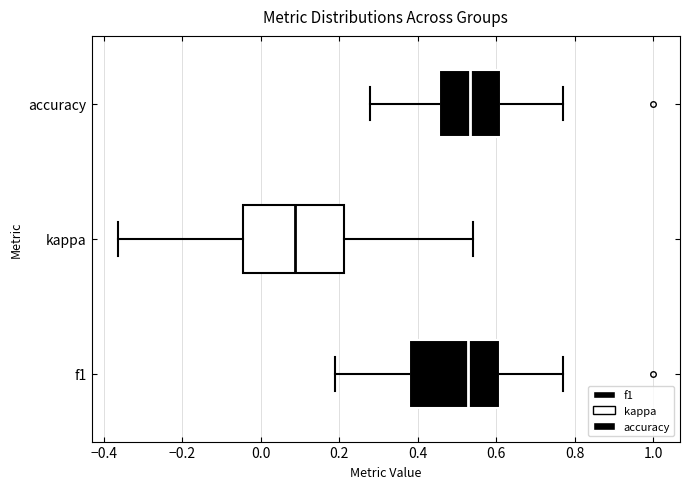

Reading bottom to top, read every box against the x-axis: the position of its median line, the range the box covers, and the ends of its whiskers. The values are not printed on the chart, so give them approximately, as read against the axis.

f1: median 0.52, box 0.38 to 0.60, whiskers 0.18 to 0.76
kappa: median 0.08, box -0.04 to 0.22, whiskers -0.36 to 0.54
accuracy: median 0.54, box 0.46 to 0.62, whiskers 0.28 to 0.76